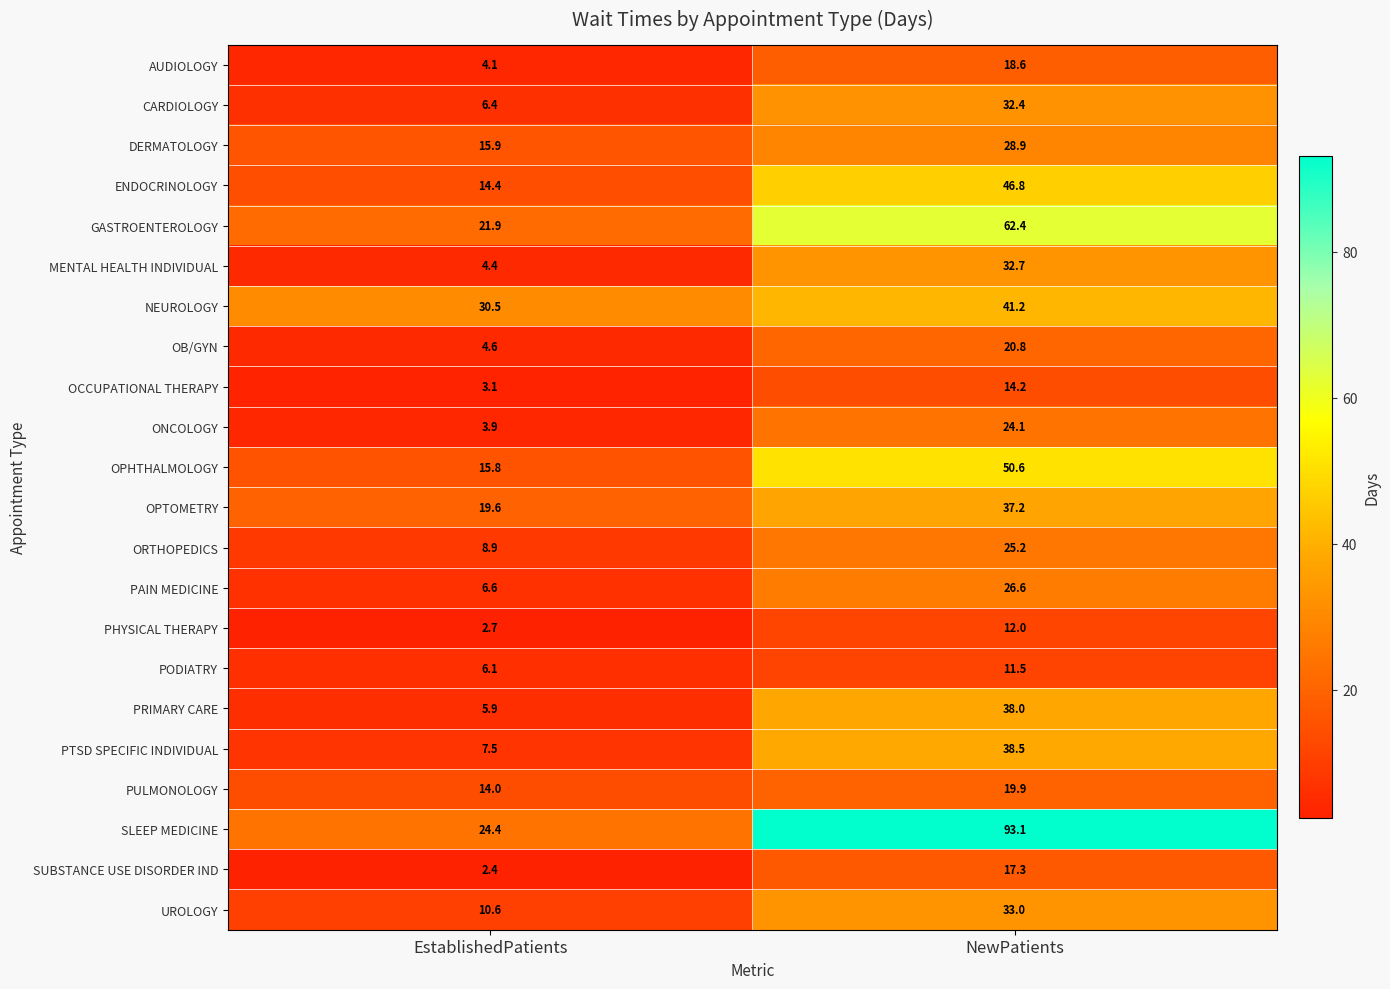

What is the maximum value shown in the chart?

93.1